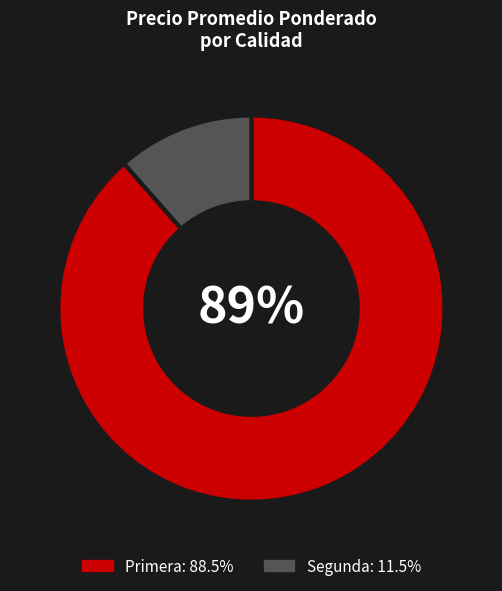

Which has a higher value, Primera or Segunda?

Primera